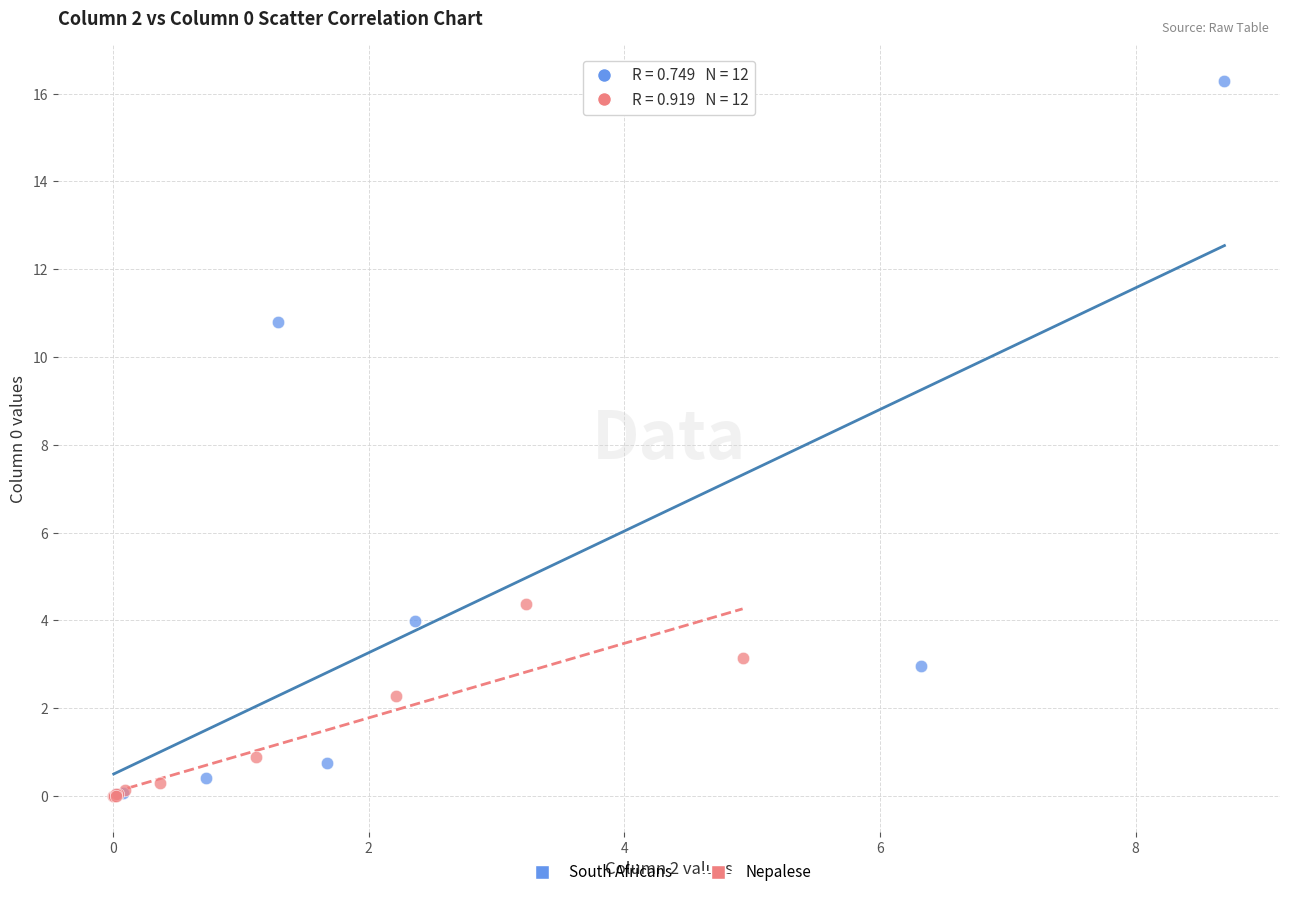

Which series has the widest spread of Y values?

South Africans